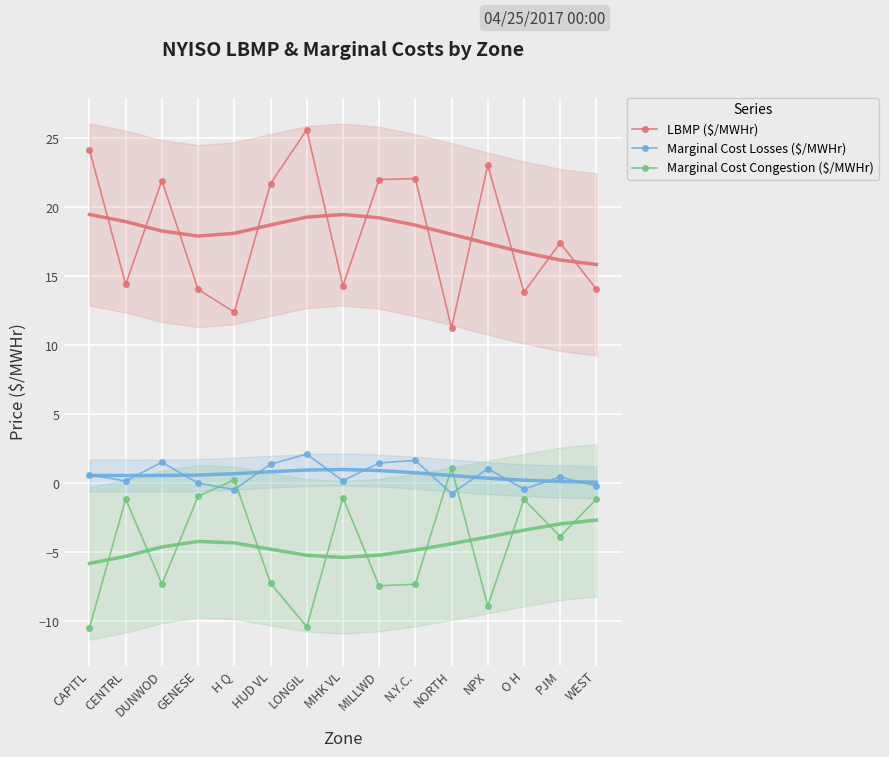

In Marginal Cost Losses ($/MWHr), how many points are higher than both neighbors (excluding endpoints)?

5